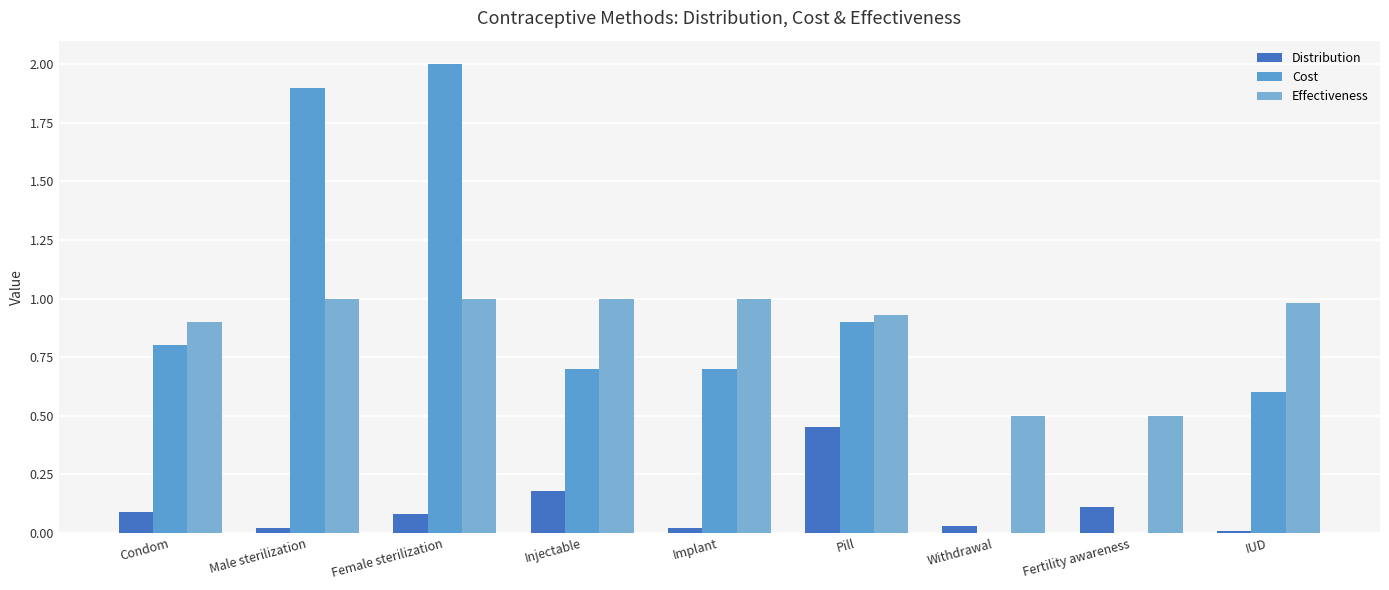

How many distinct data groups are displayed?

3